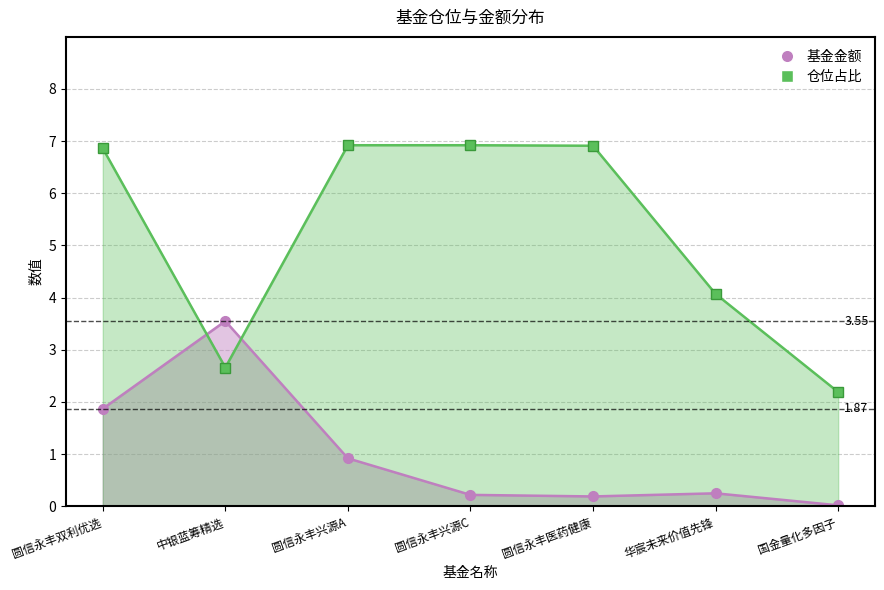

Rank the categories by value from lowest to highest.

国金量化多因子, 圆信永丰医药健康, 圆信永丰兴源C, 华宸未来价值先锋, 圆信永丰兴源A, 圆信永丰双利优选, 中银蓝筹精选